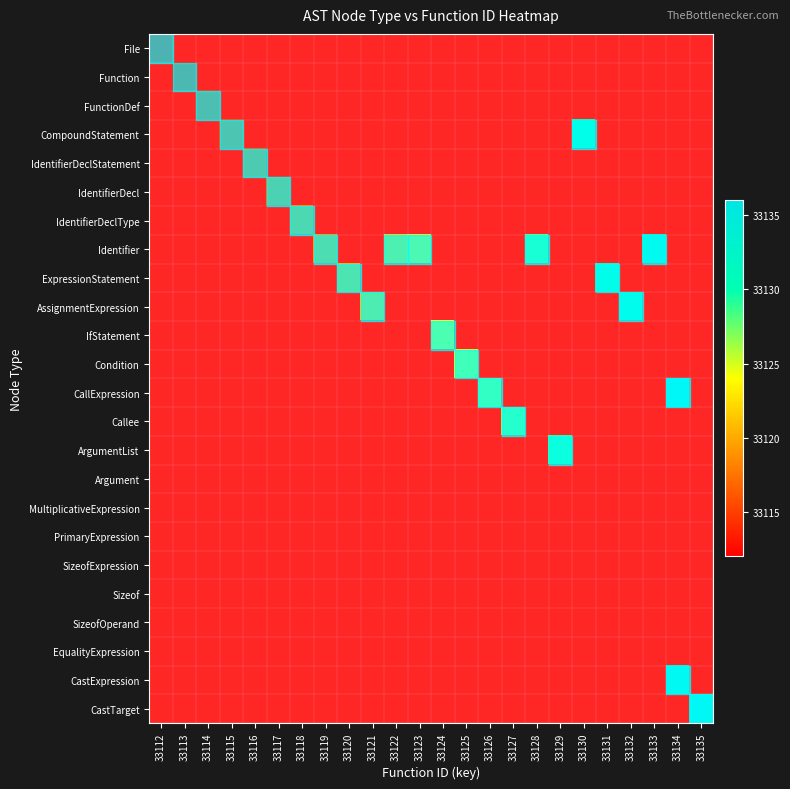

At which label does File reach its peak?

33112